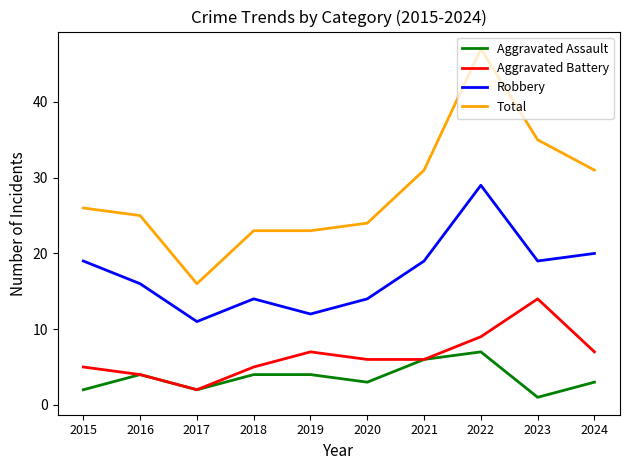

Is it true that Aggravated Battery equals 5 at 2018?

True